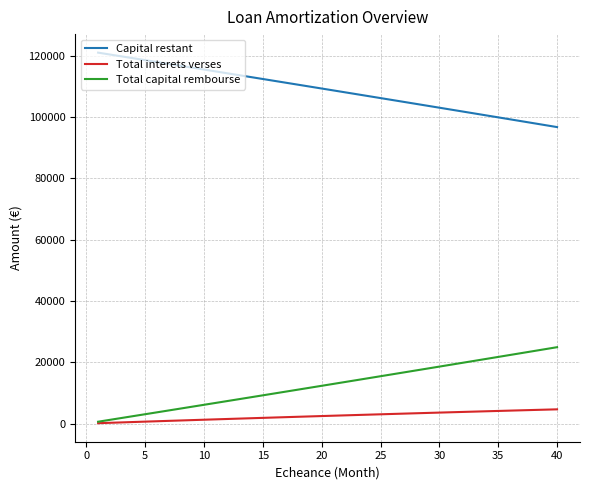

List the series in order of their peak value, lowest first.

Total interets verses, Total capital rembourse, Capital restant